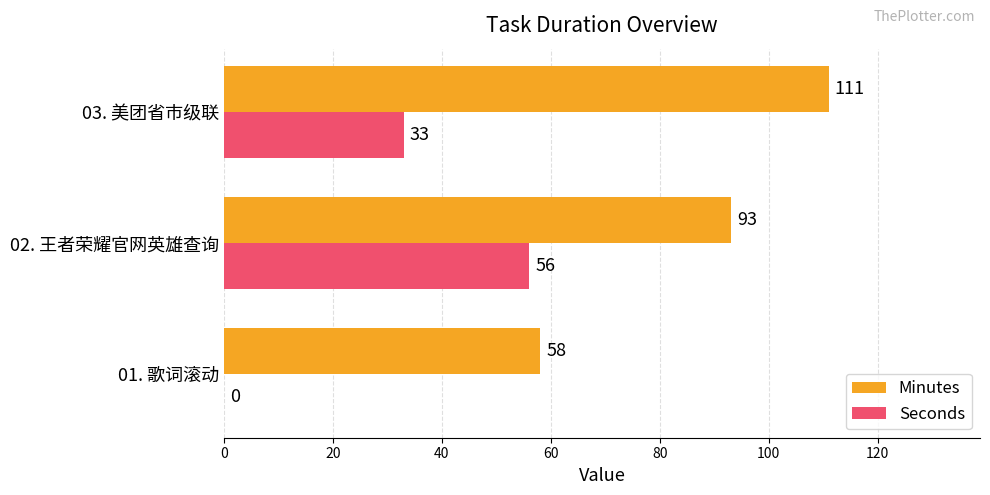

How many Minutes values are between 58 and 111?

3